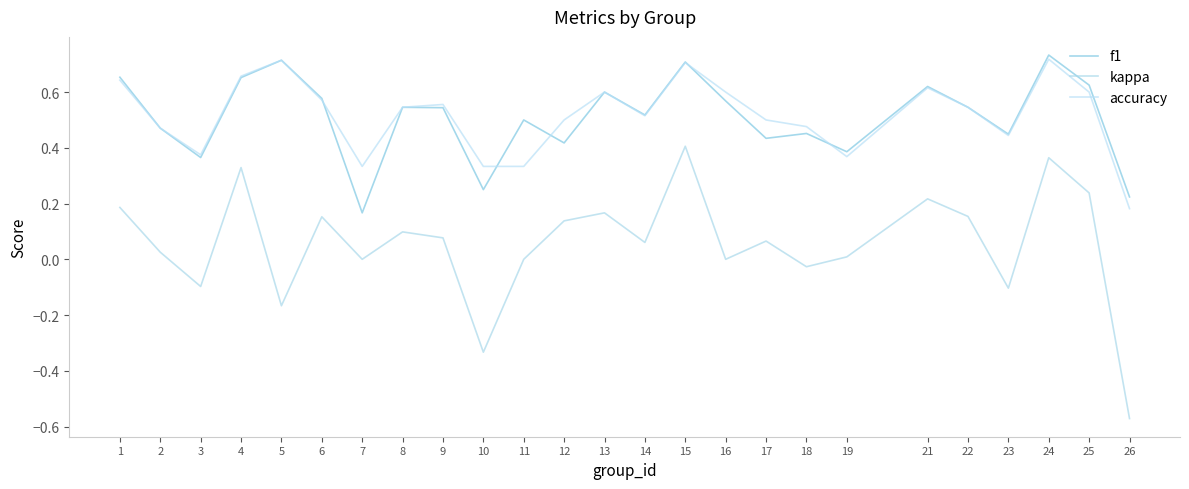

What is the minimum value shown in the chart?

-0.6